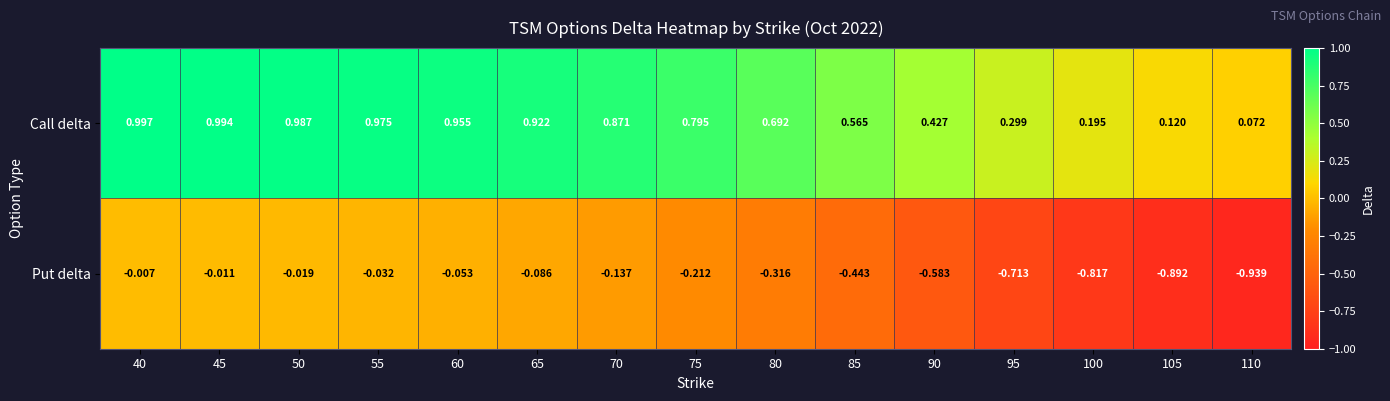

Which series has the largest total across all categories?

Call delta